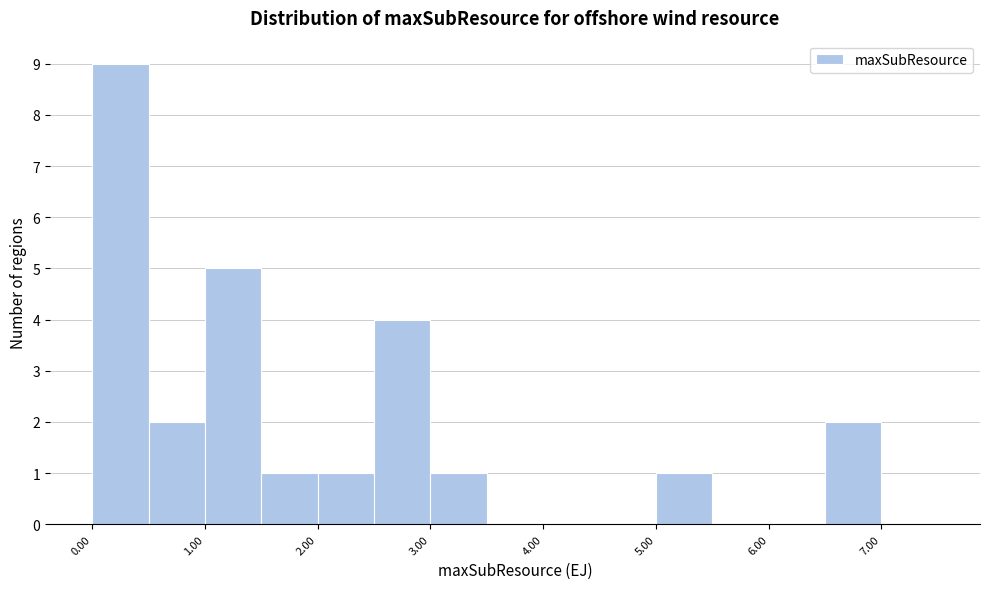

Over which range of the x-axis is the bar tallest?

0.0 to 0.5